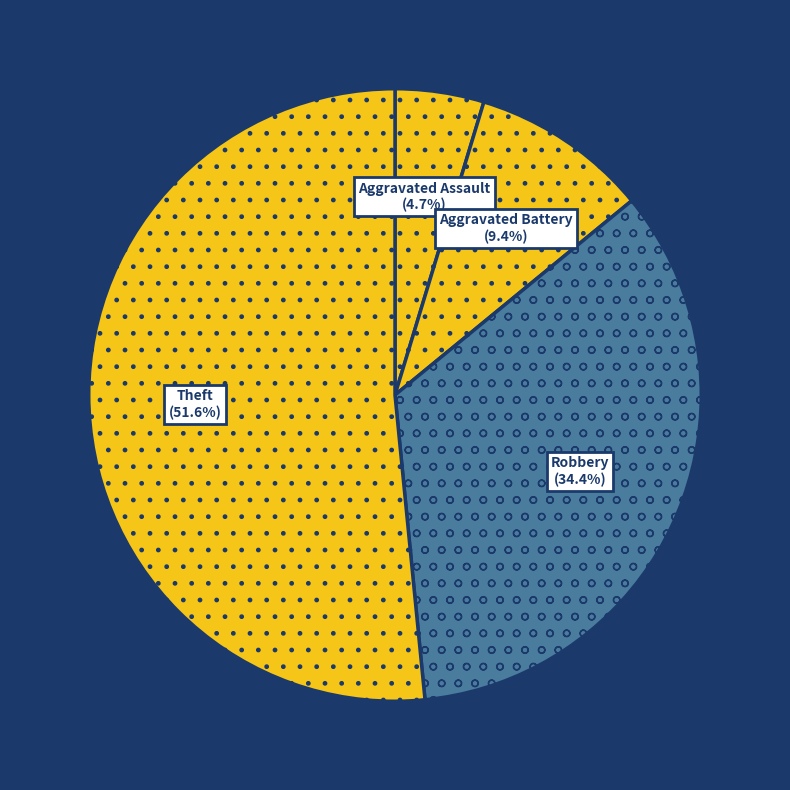

Which slice is the smallest?

Aggravated Assault